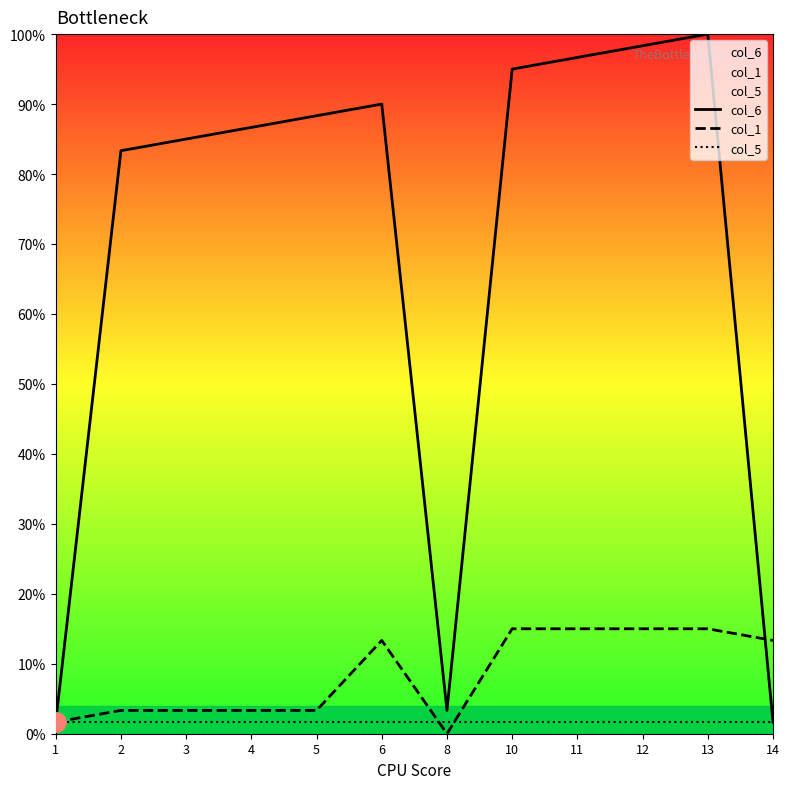

True or false: col_6 and col_1 intersect in this chart.

True